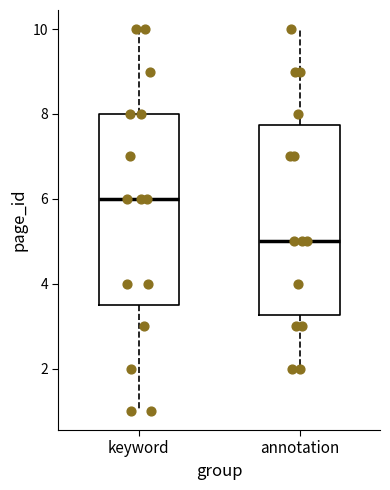

Which box's median line is the highest?

keyword